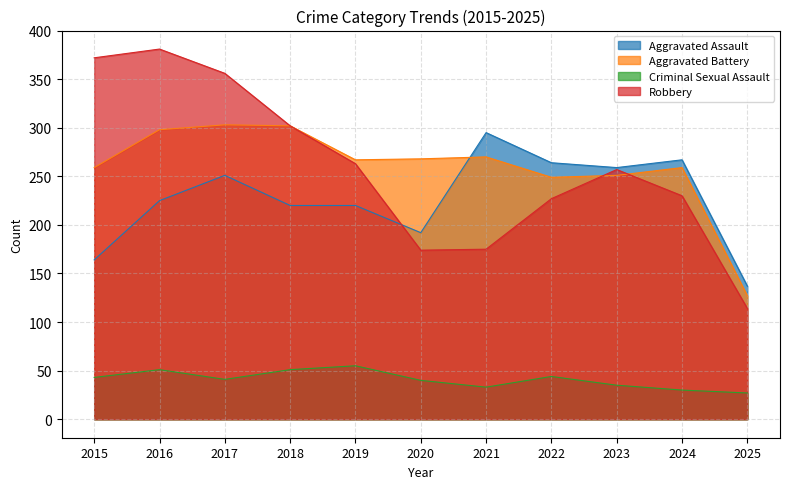

Between 2020 and 2022, which series saw the biggest shift?

Aggravated Assault